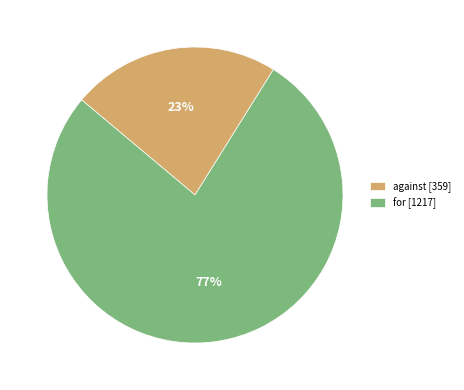

Rank the categories by value from lowest to highest.

against, for